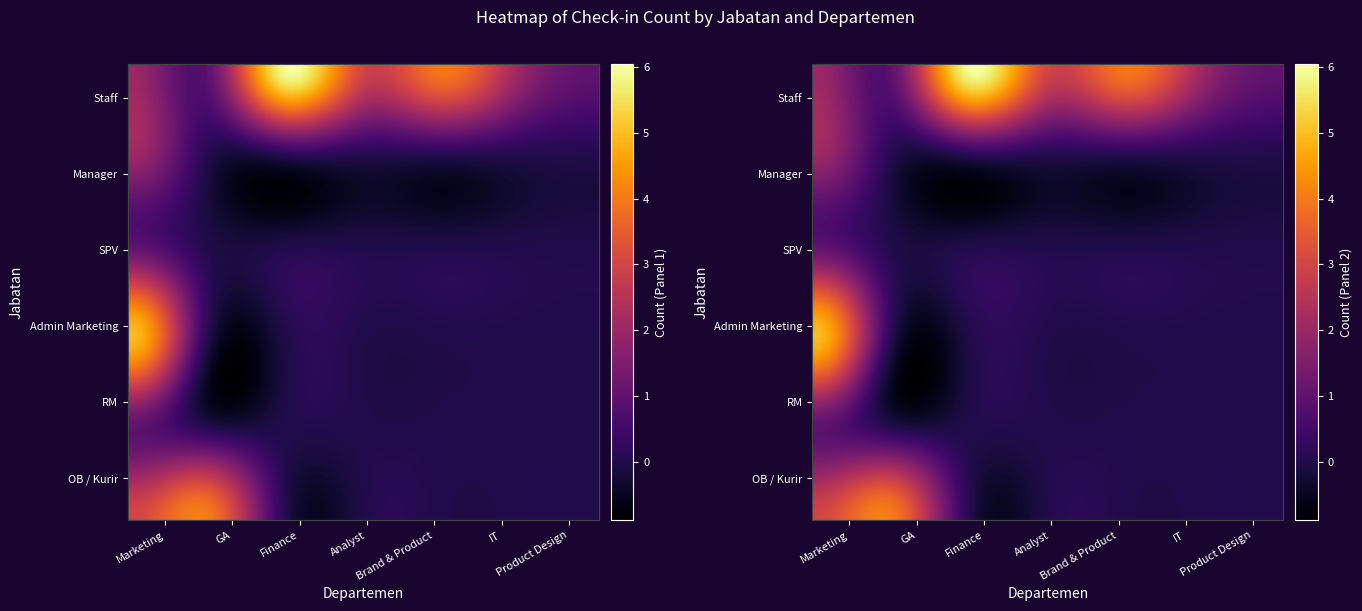

What is the greatest value displayed?

6